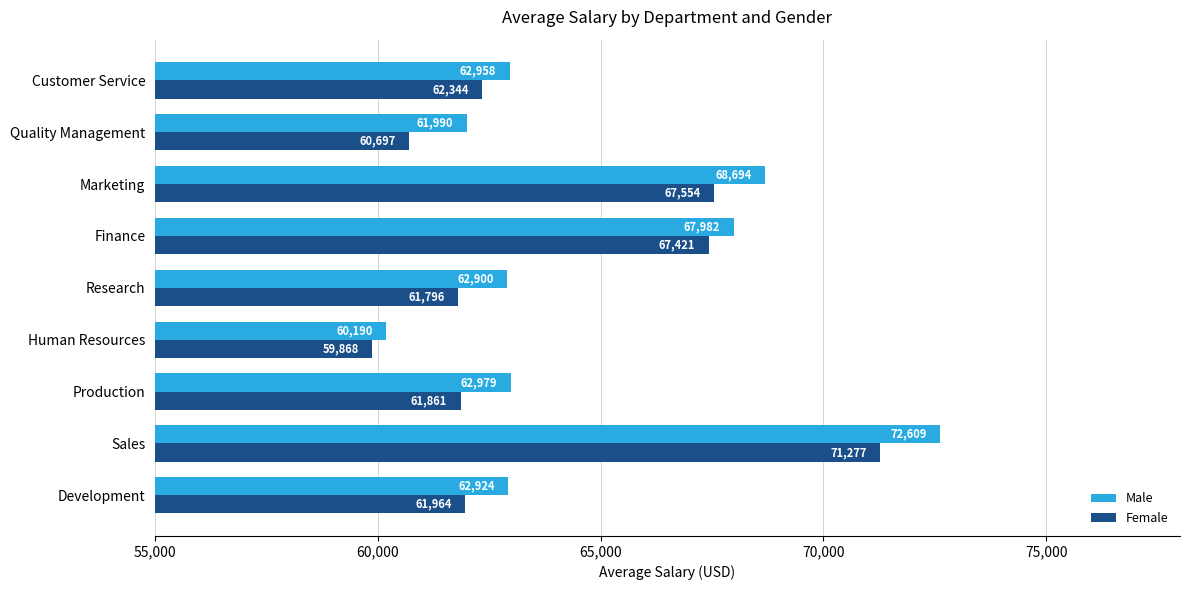

Which category has the lowest value across all series?

Human Resources